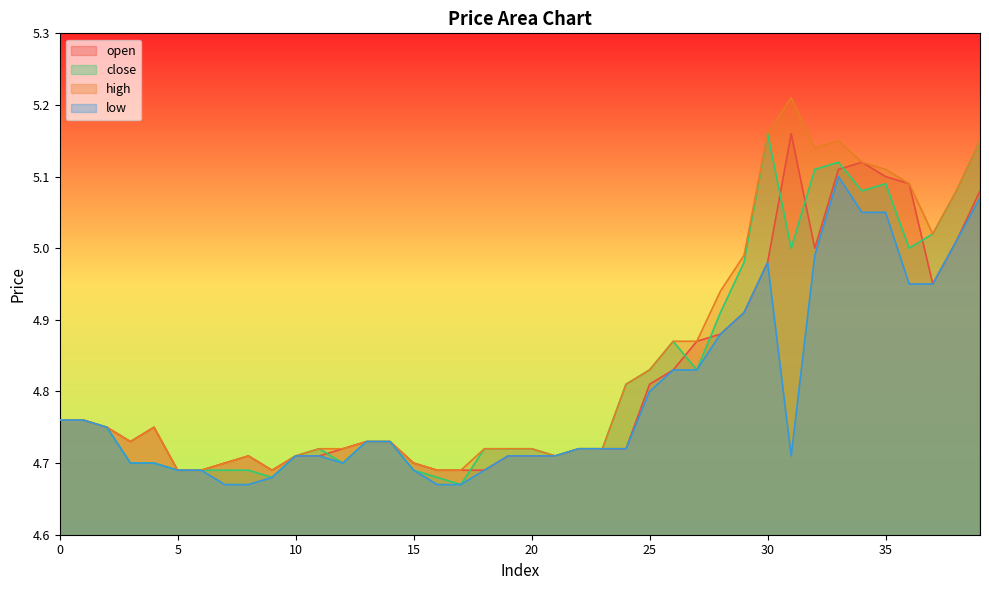

List the series in order of their peak value, highest first.

high, open, close, low